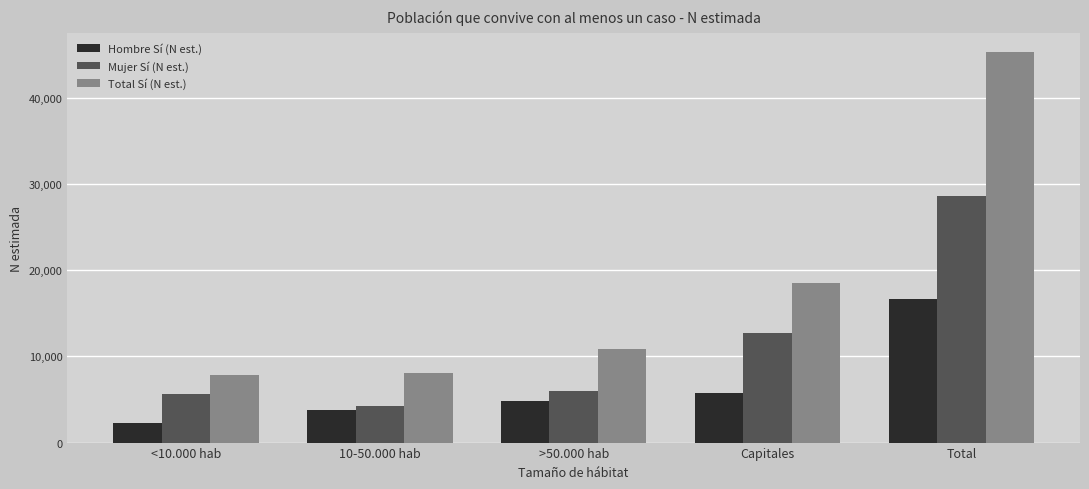

What is the difference between the maximum and minimum values in the Total Sí (N est.) series?

37430